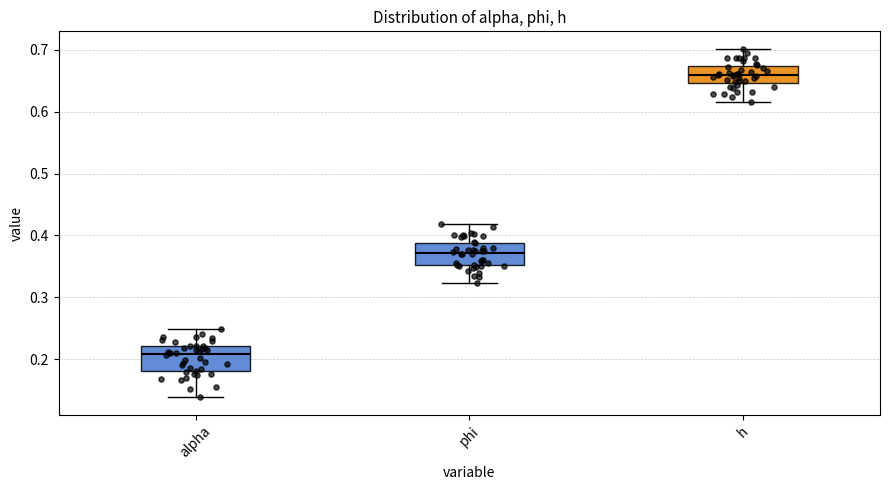

Reading left to right, read every box against the y-axis: the position of its median line, the range the box covers, and the ends of its whiskers. The values are not printed on the chart, so give them approximately, as read against the axis.

alpha: median 0.21, box 0.18 to 0.22, whiskers 0.14 to 0.25
phi: median 0.37, box 0.35 to 0.39, whiskers 0.32 to 0.42
h: median 0.66, box 0.65 to 0.67, whiskers 0.62 to 0.70